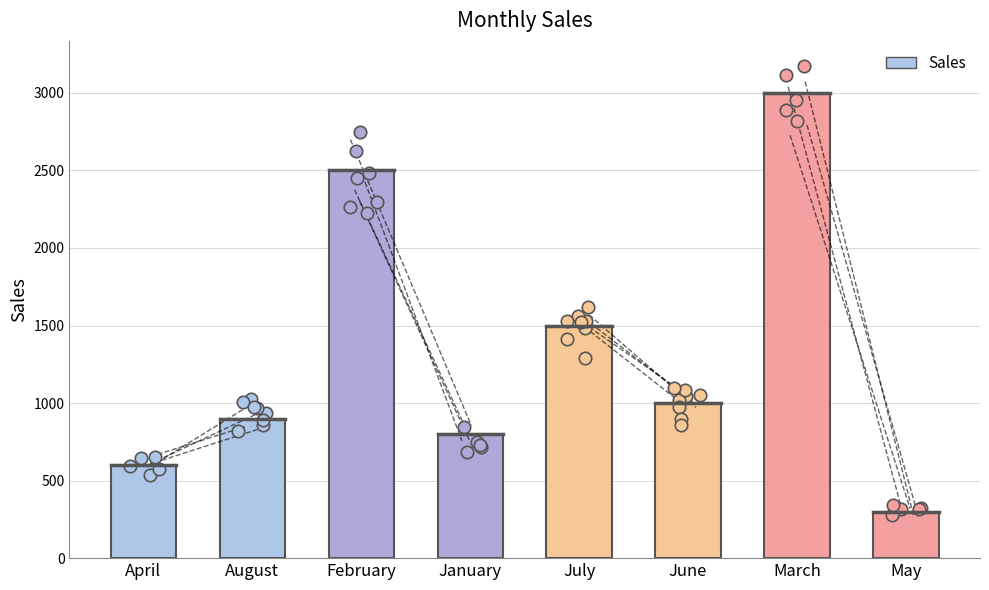

What is the ratio of the value at August to the value at May?

3.0